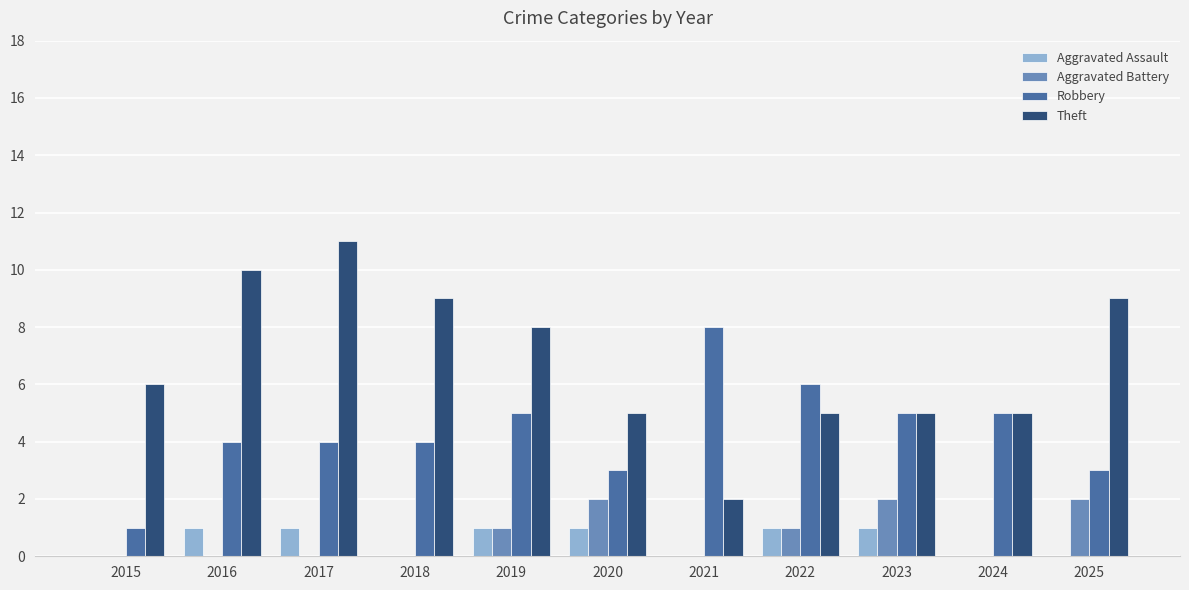

What is the sum of all Robbery values?

48